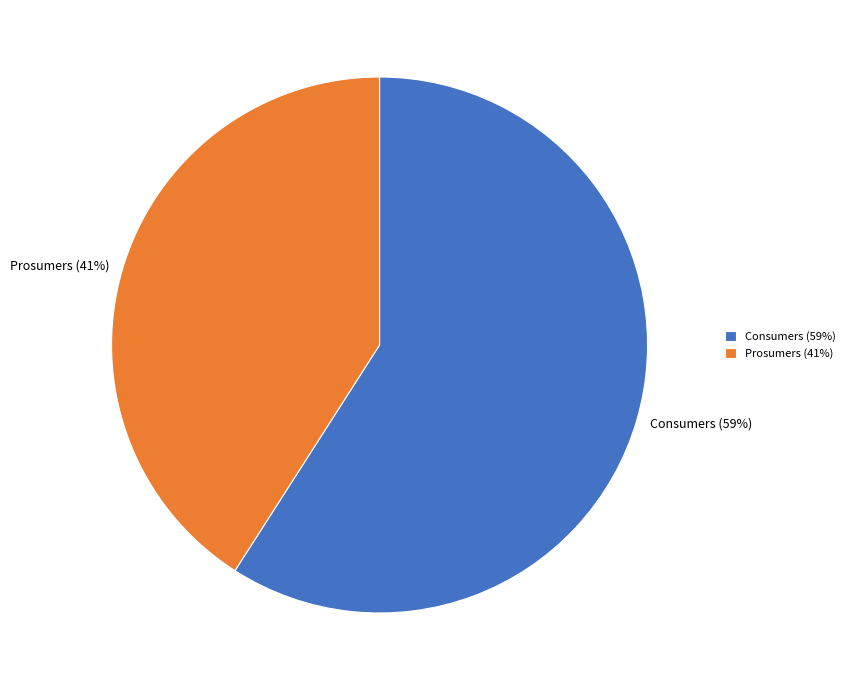

Do Consumers and Prosumers together represent more than half of the pie?

Yes